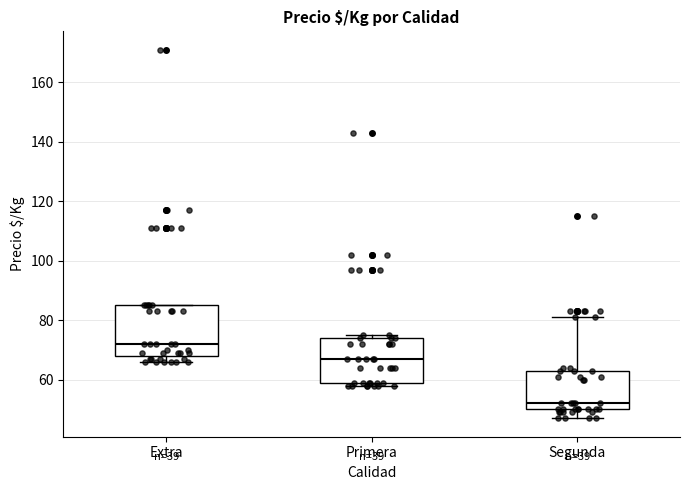

Reading left to right, read every box against the y-axis: the position of its median line, the range the box covers, and the ends of its whiskers. The values are not printed on the chart, so give them approximately, as read against the axis.

Extra: median 72, box 68 to 86, whiskers 66 to 86
Primera: median 68, box 60 to 74, whiskers 58 to 76
Segunda: median 52, box 50 to 64, whiskers 48 to 82